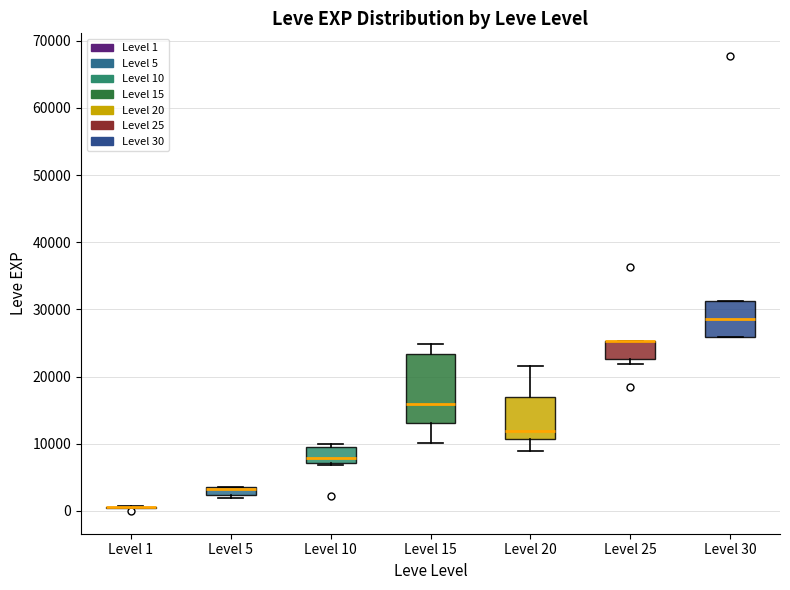

Where is the upper edge of the box for Level 30 on the y-axis? The values are not printed on the chart, so give them approximately, as read against the axis.

31000